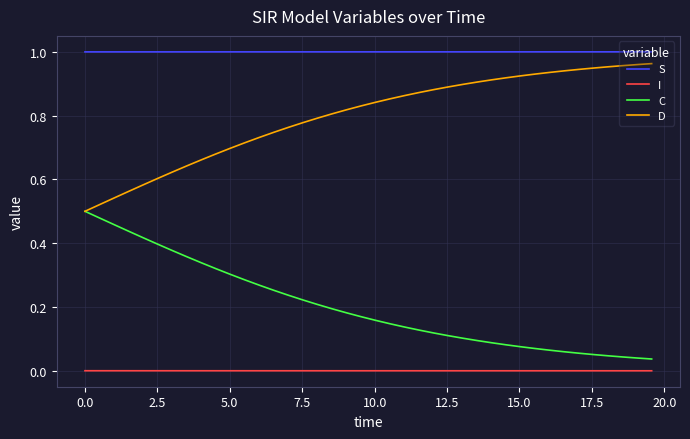

Which series has the largest total across all categories?

S